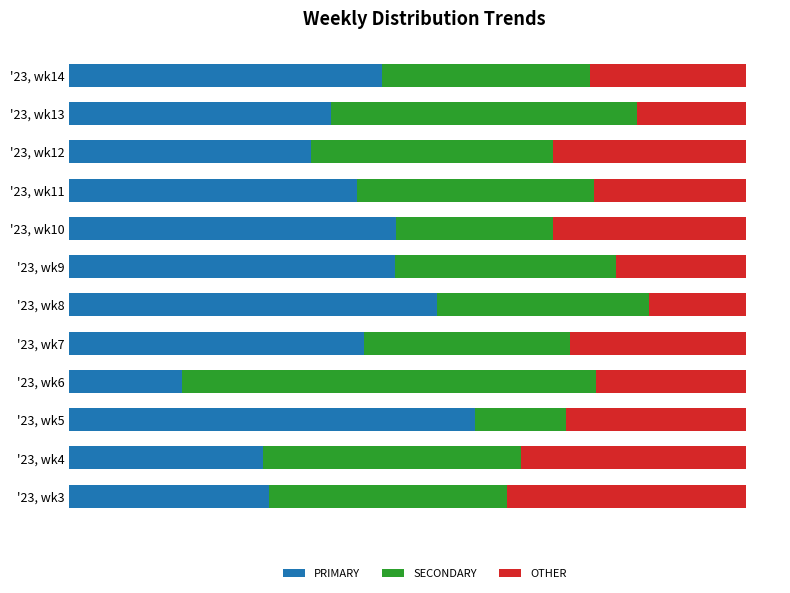

What is the sum of all PRIMARY values?

491.8